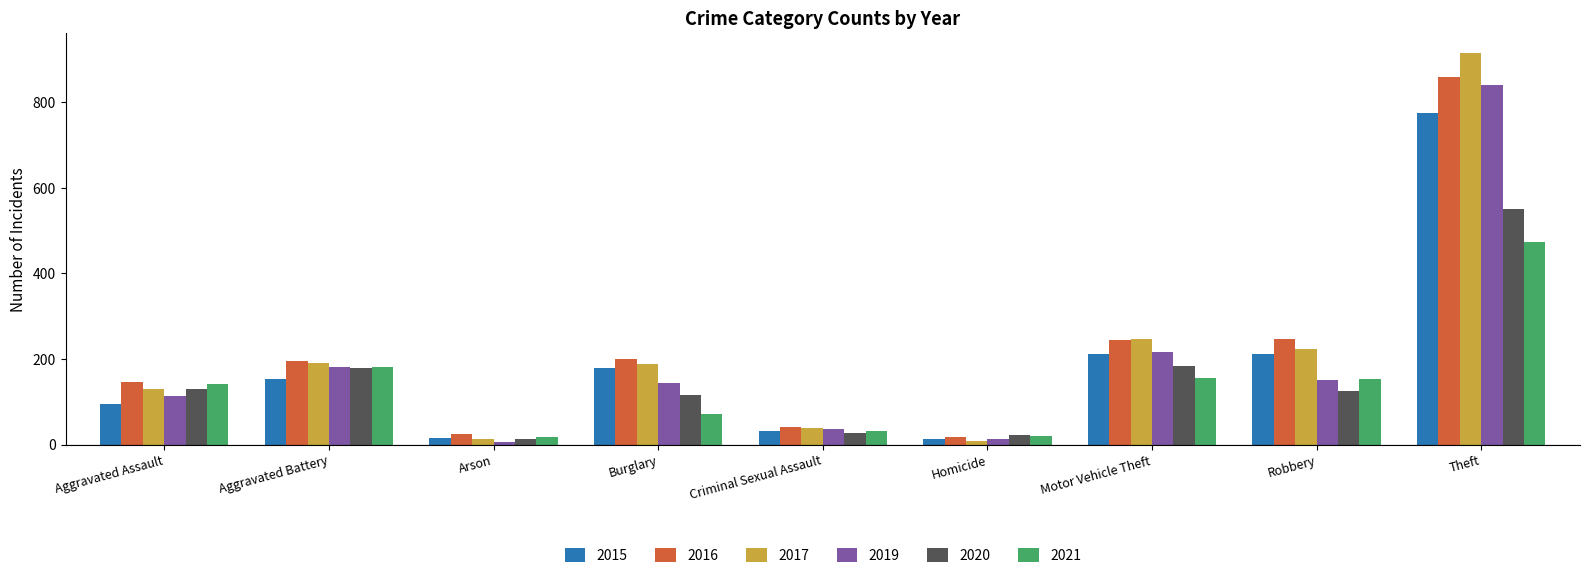

Which series has the largest range (max minus min)?

2017